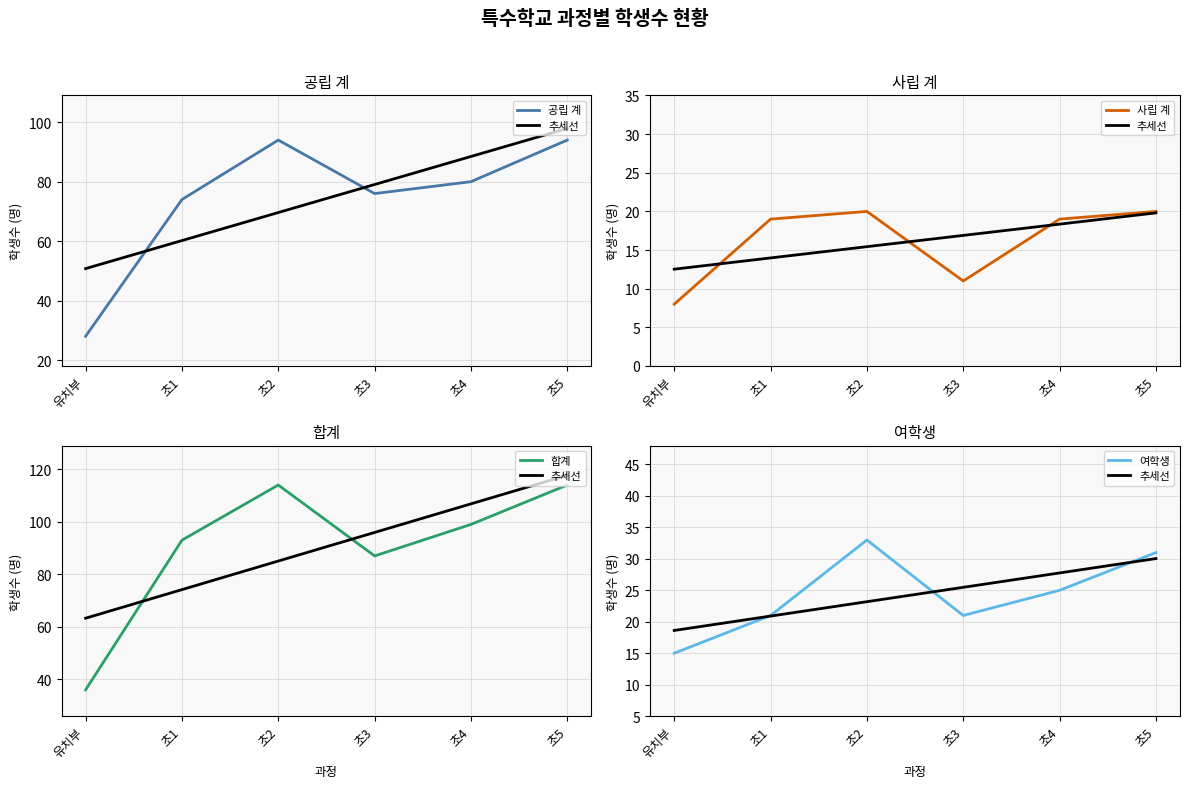

Between 초2 and 초3, which series saw the biggest shift?

합계